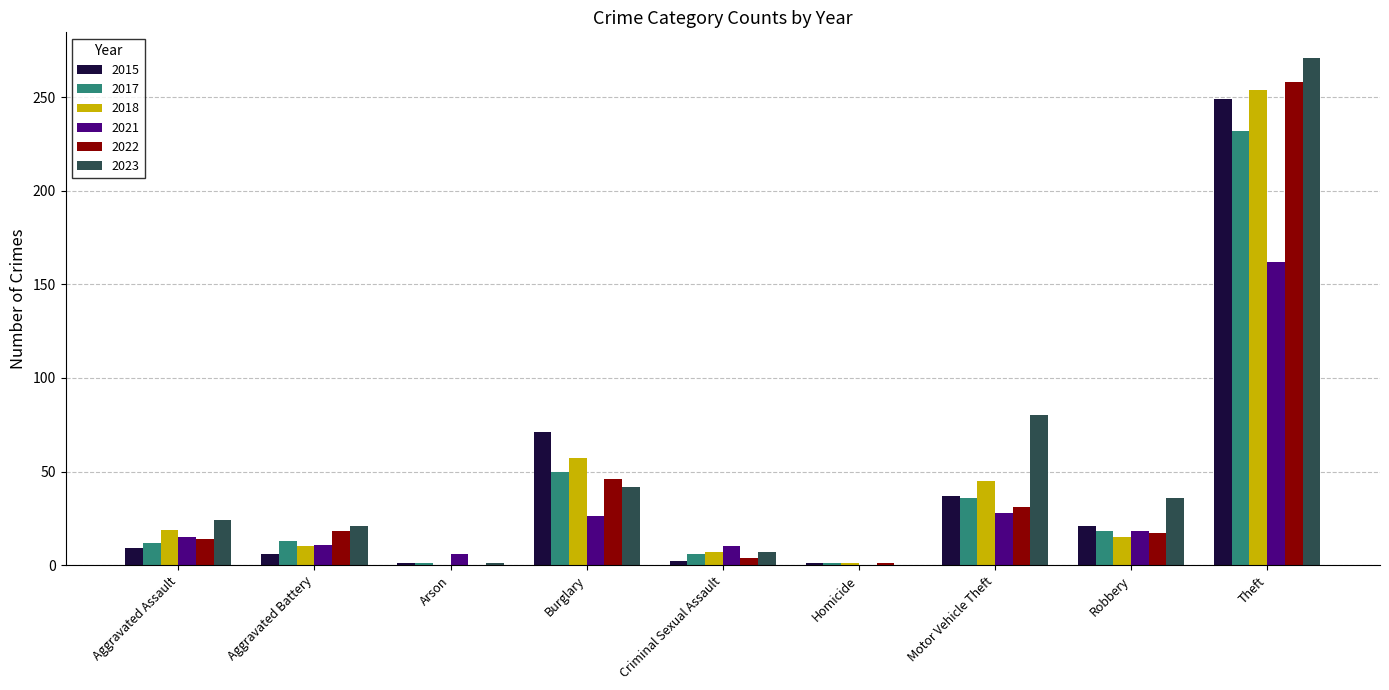

Is the value of 2023 at Aggravated Battery greater than the value of 2018 at Arson?

Yes